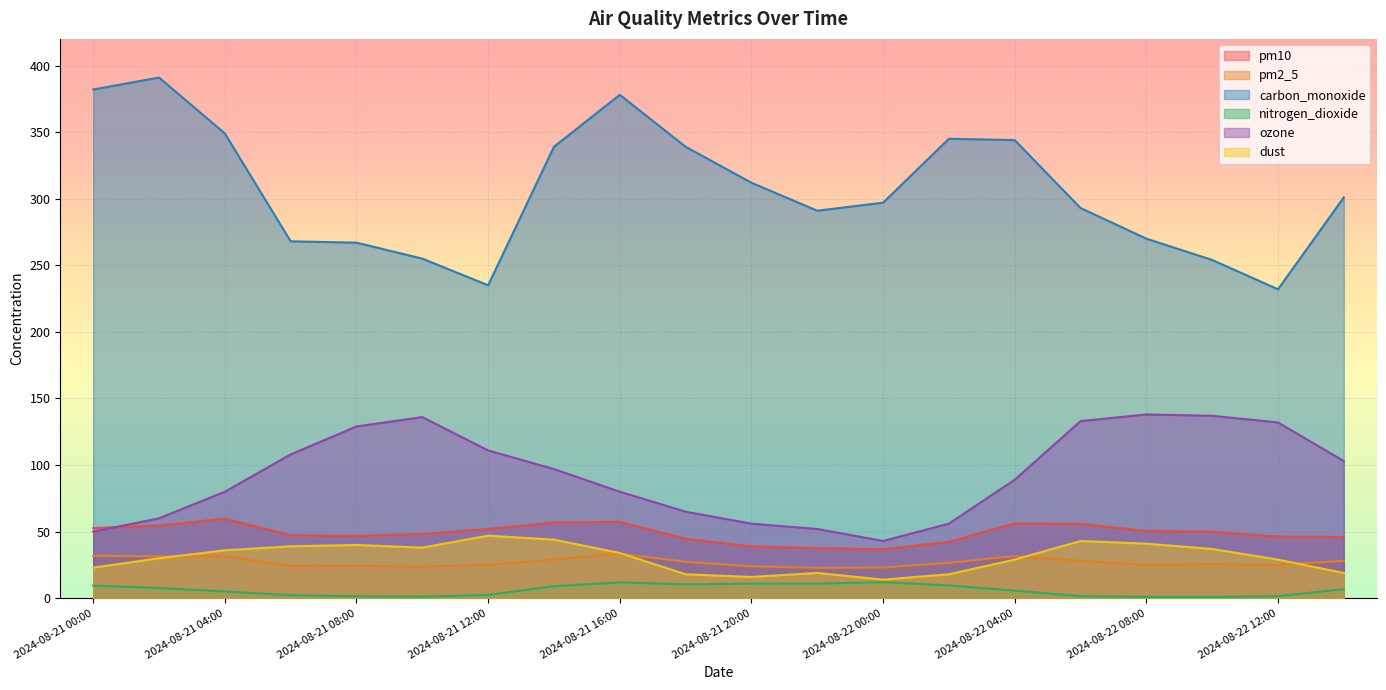

What is the smallest value displayed?

0.9